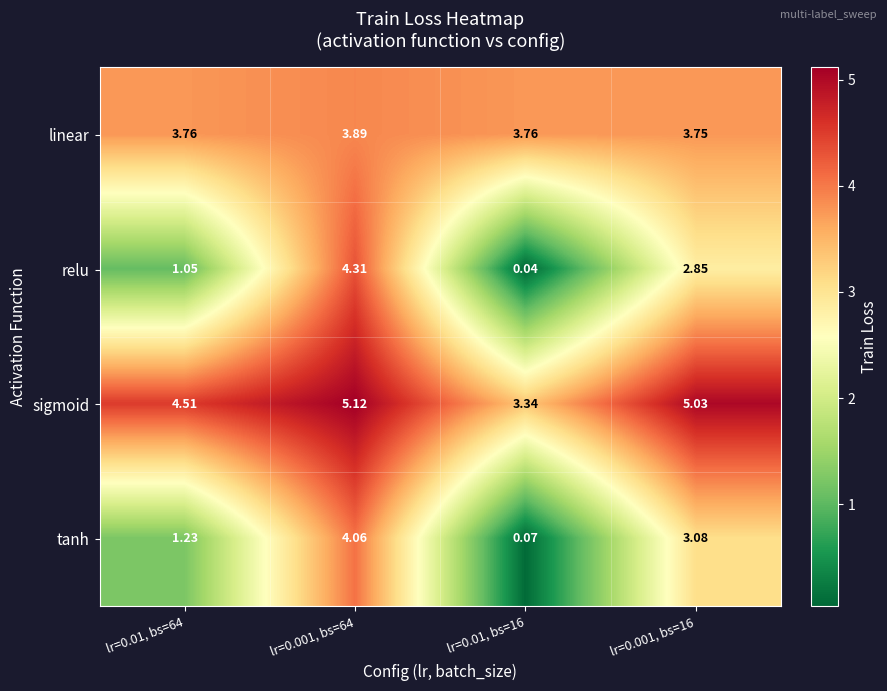

What is the spread (max minus min) of values at lr=0.01, bs=16?

3.7